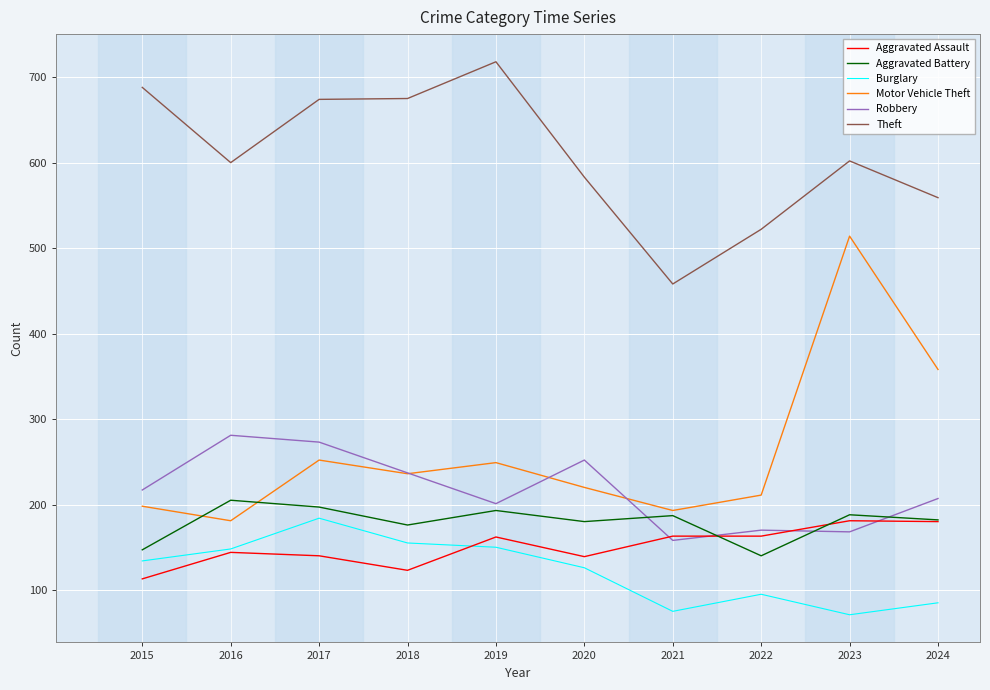

Is it true that Theft equals 151 at 2016?

False